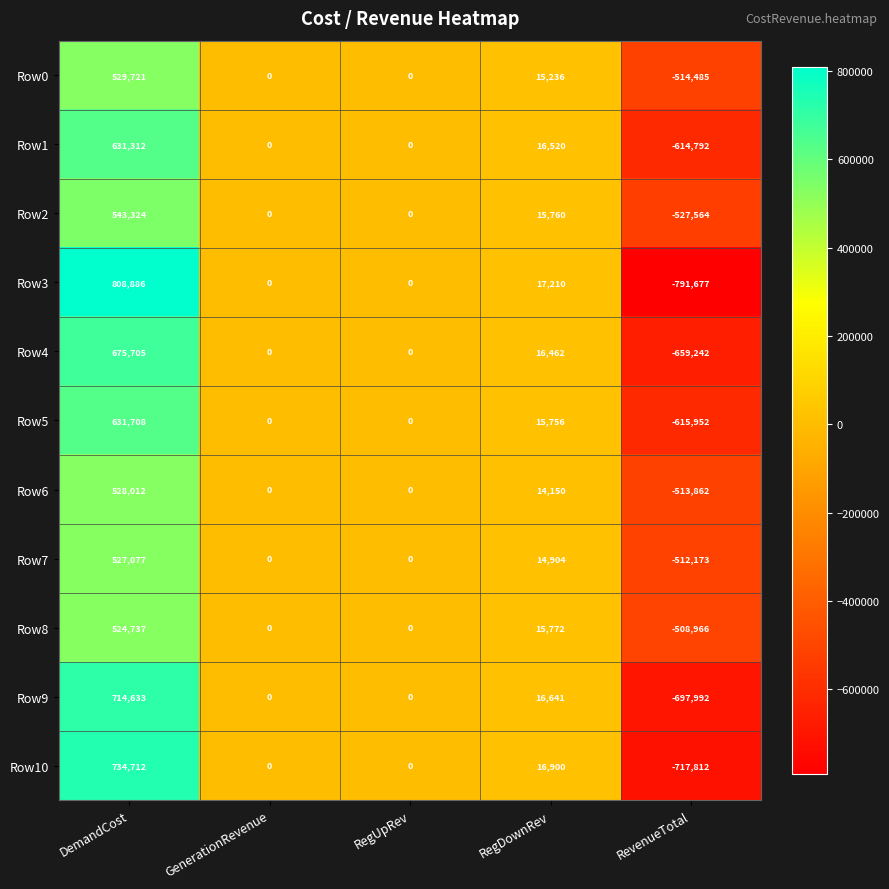

Which series changed the most between RegUpRev and RegDownRev?

Row3